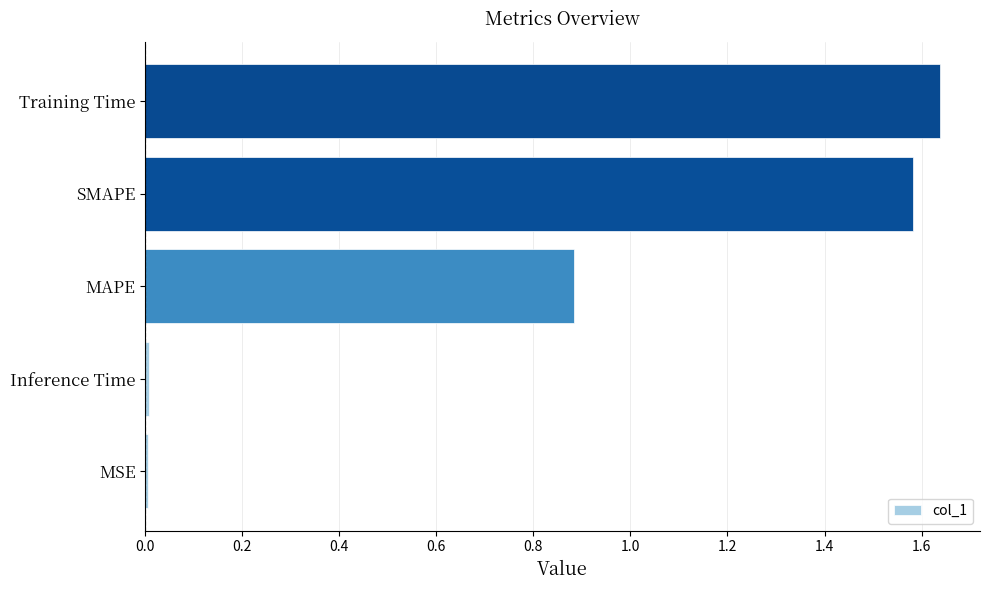

What value does the data have at MAPE?

0.9